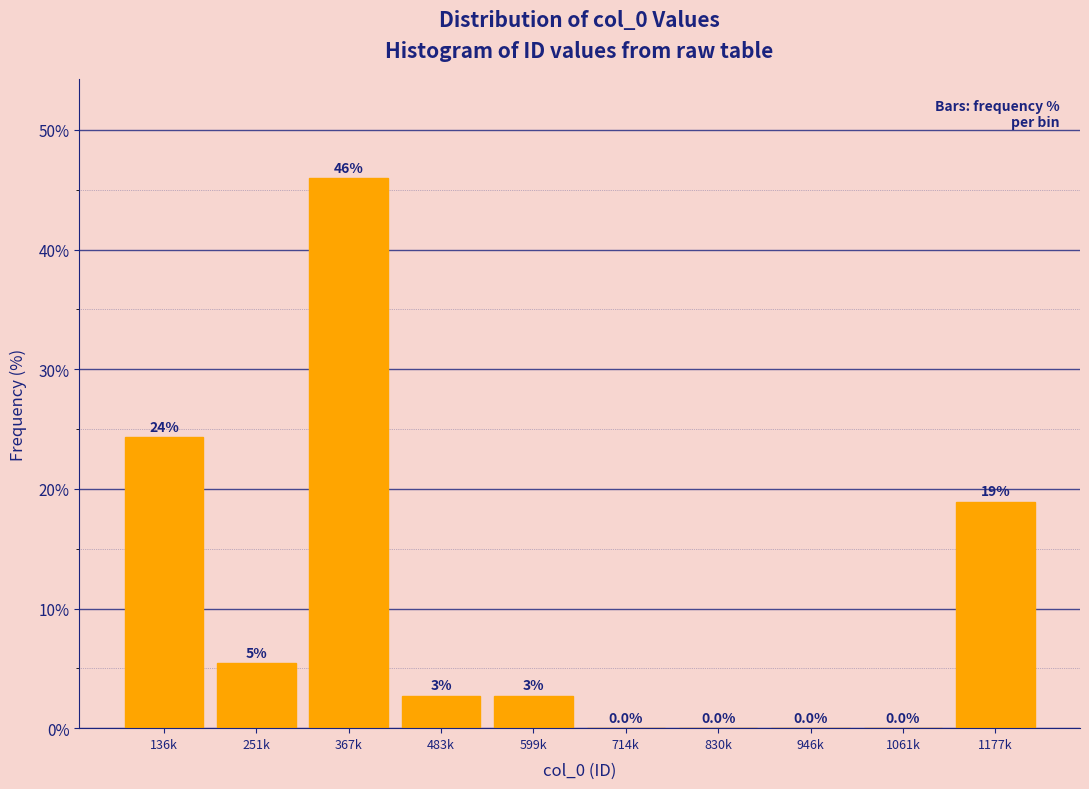

Reading right to left, extract all data points from this chart.

1177k=18.9	1061k=0.0	946k=0.0	830k=0.0	714k=0.0	599k=2.7	483k=2.7	367k=45.9	251k=5.4	136k=24.3